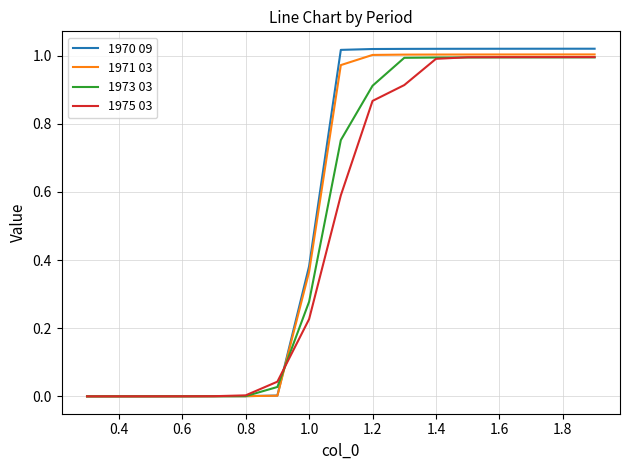

Which series has the largest total across all categories?

1970 09